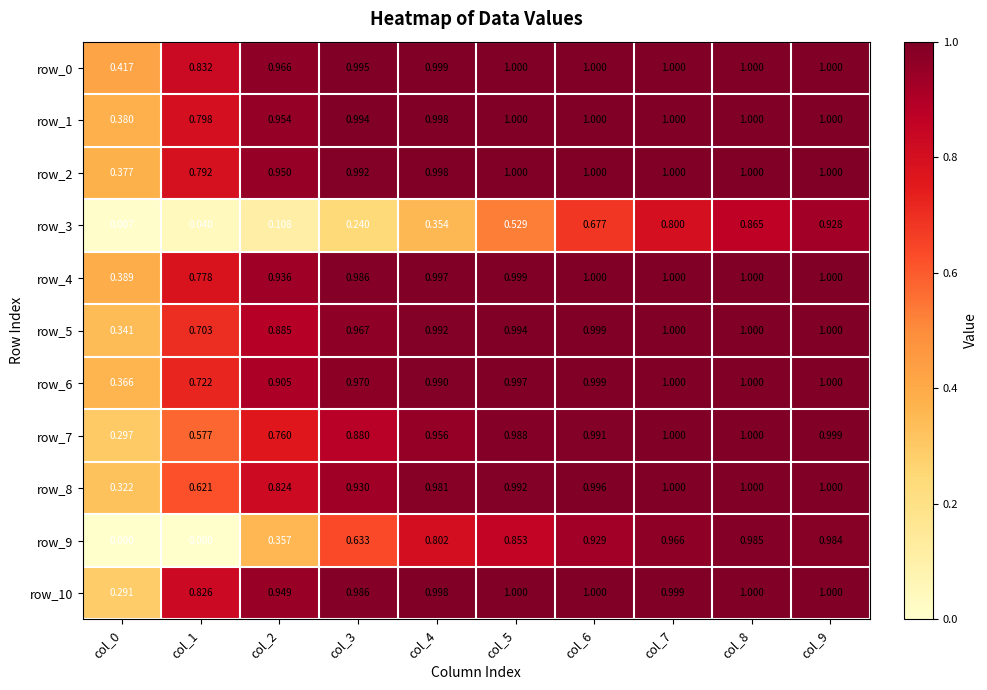

Is it true that row_0 equals 0.2 at col_4?

False